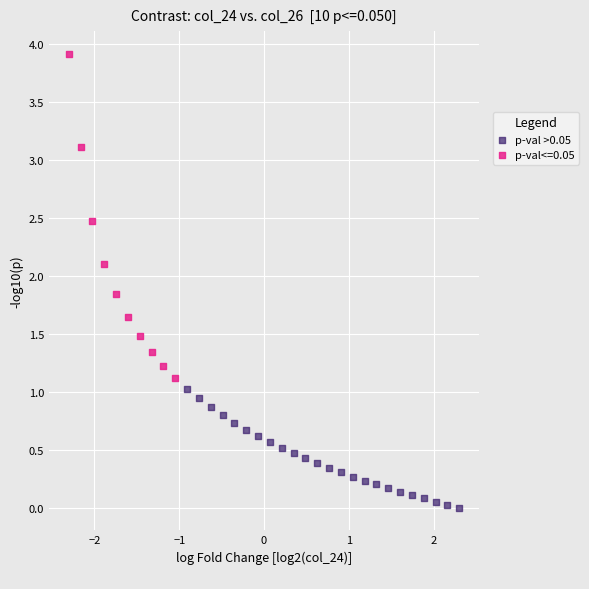

Which series has the largest Y range (max minus min)?

p-val<=0.05